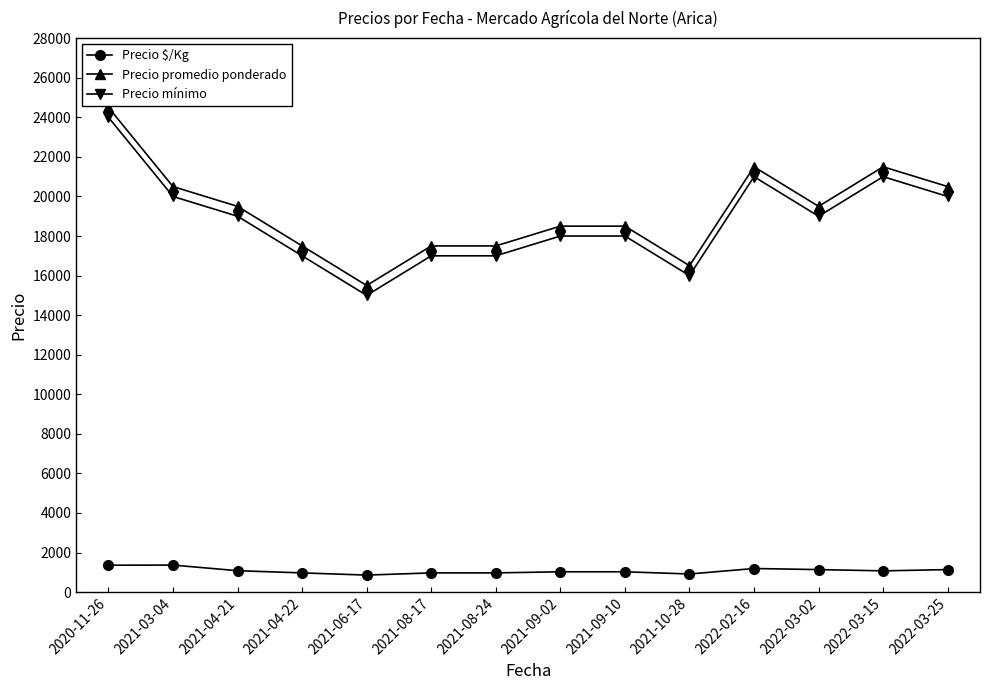

What is the lowest value of the Precio promedio ponderado series?

15500